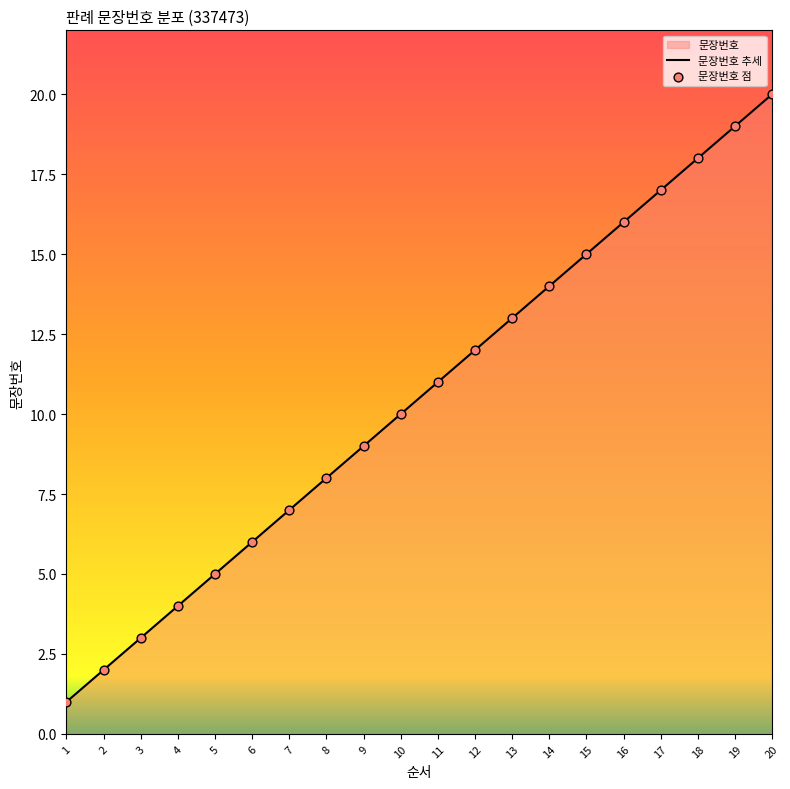

Which has a higher value, 8 or 1?

8